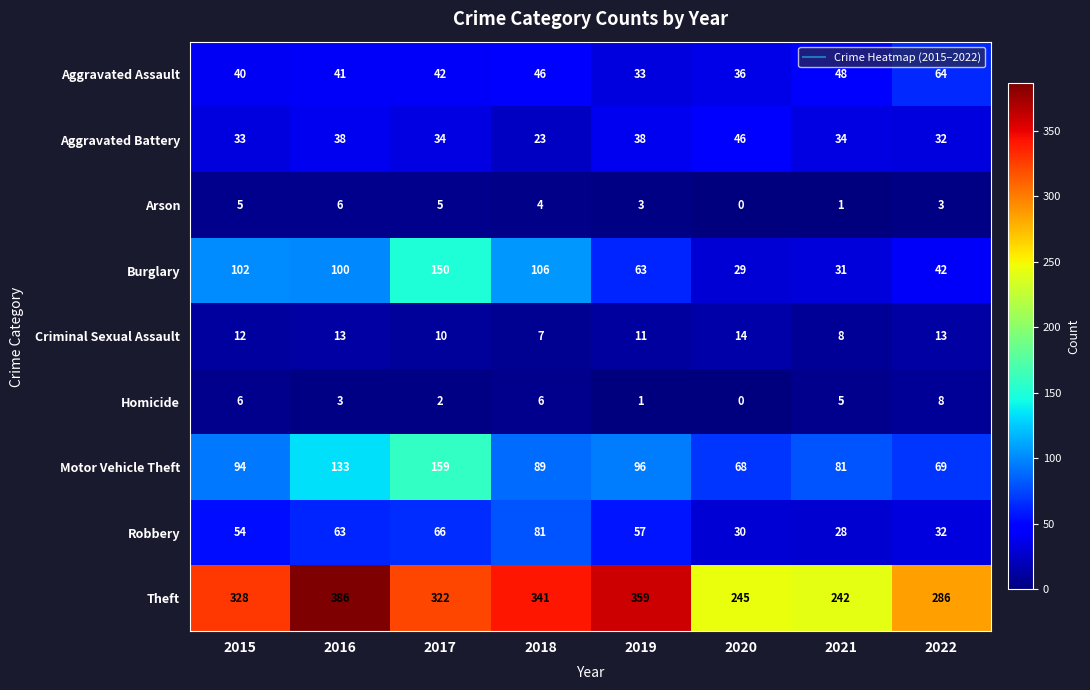

What is the approximate value of Burglary at 2020?

29